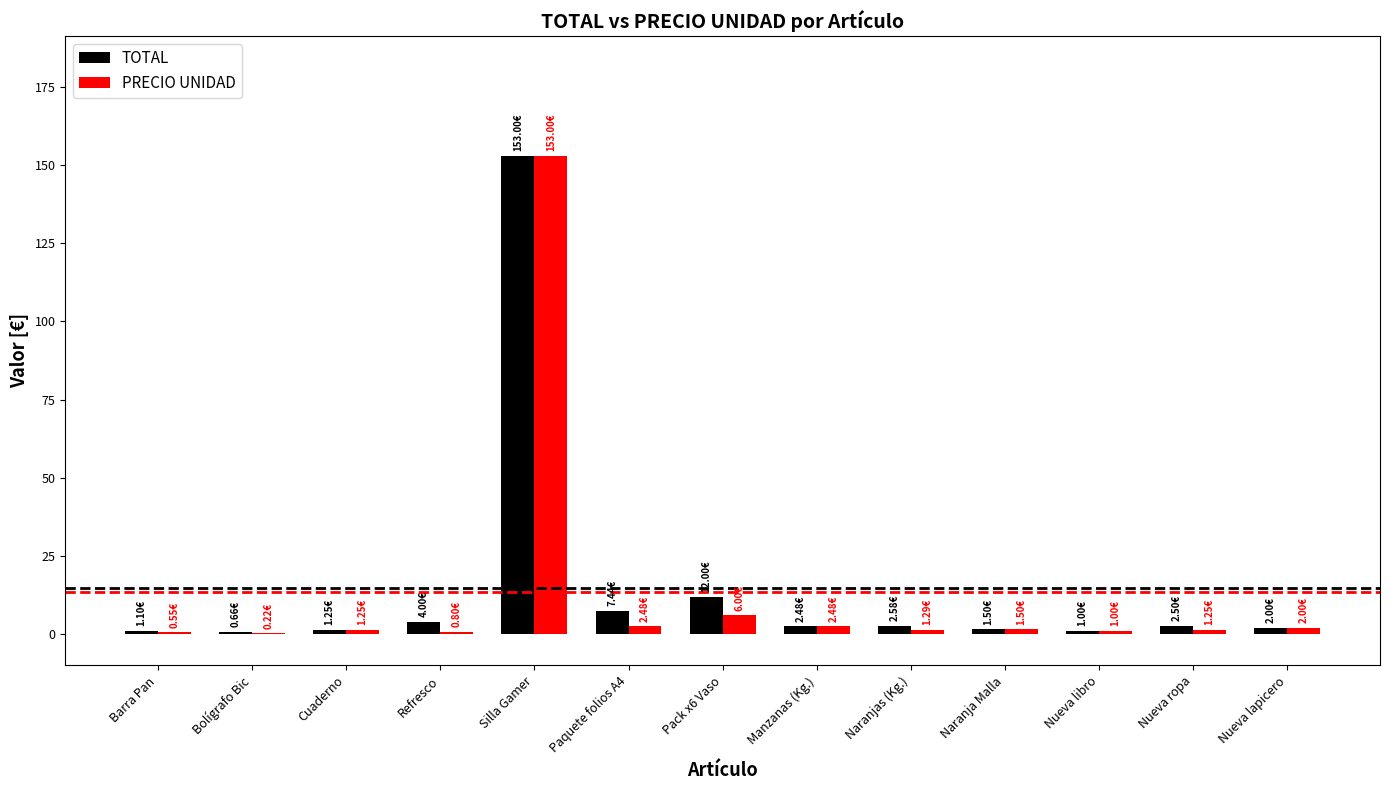

What is the sum of all TOTAL values?

191.5